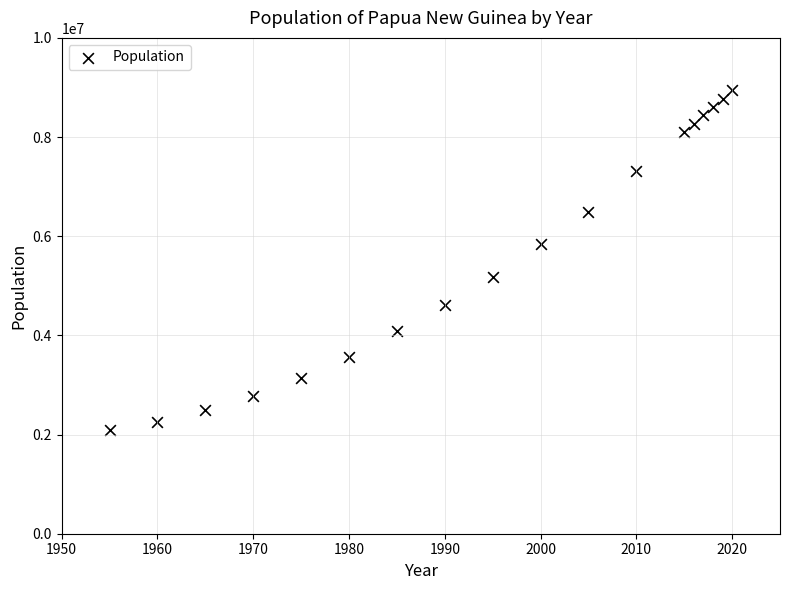

What is the range of Y values (max minus min)?

6860777